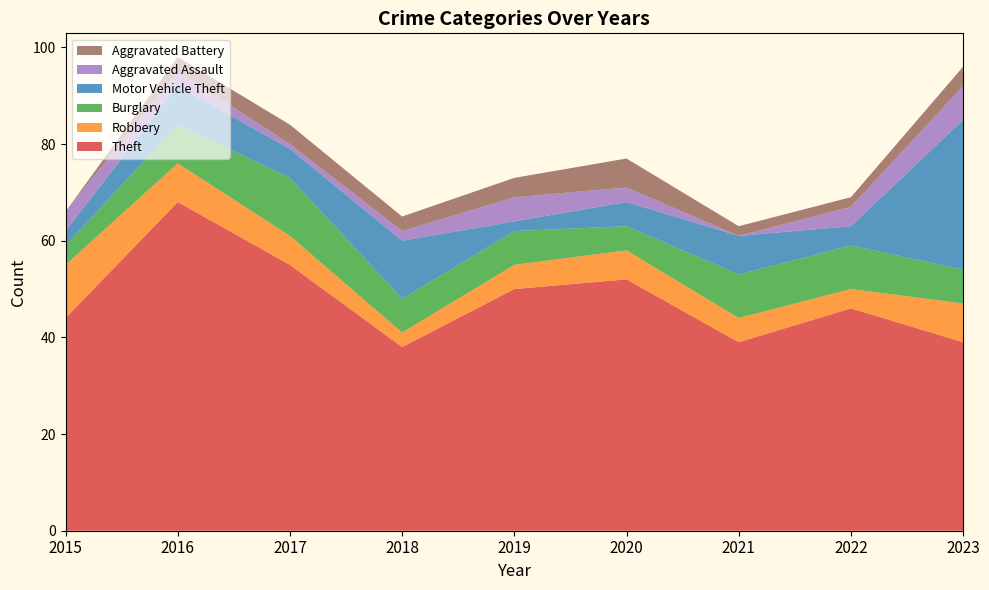

What is the sum of the Aggravated Assault values at 2015 and 2018?

6